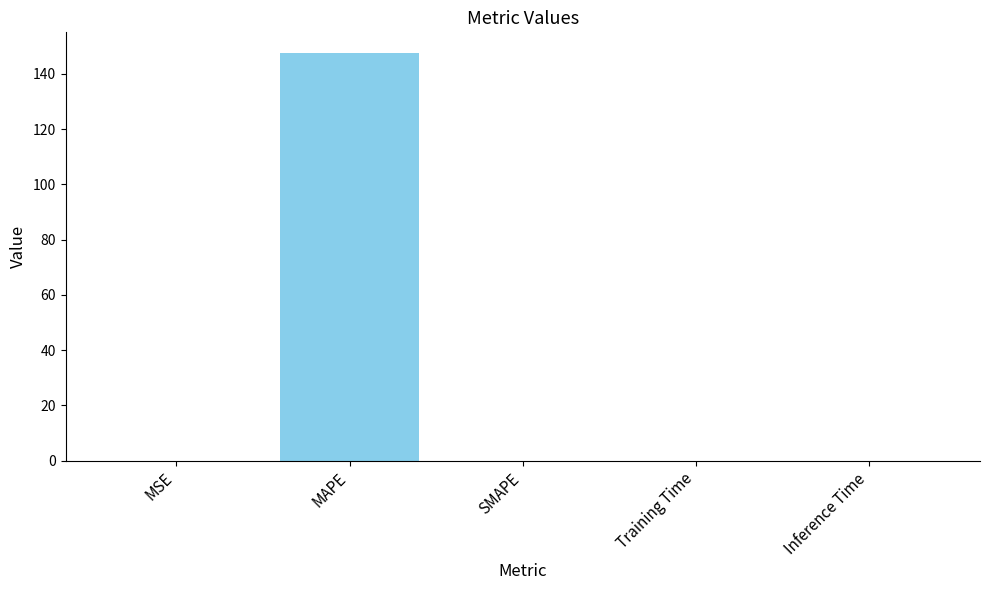

Count the number of data series in this chart.

1